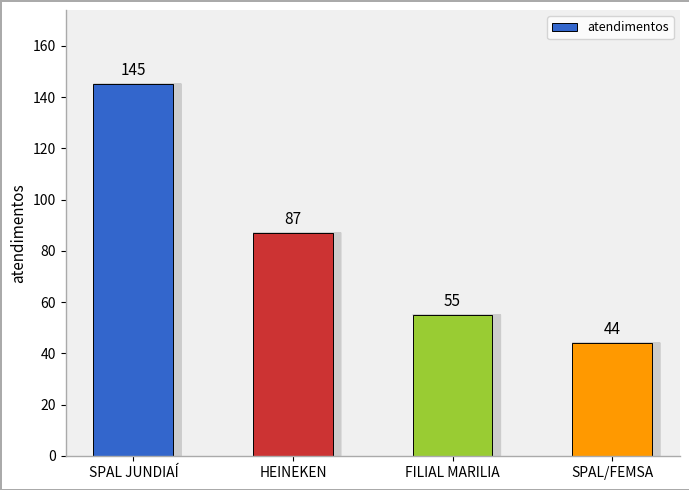

How many bars are there in total?

4